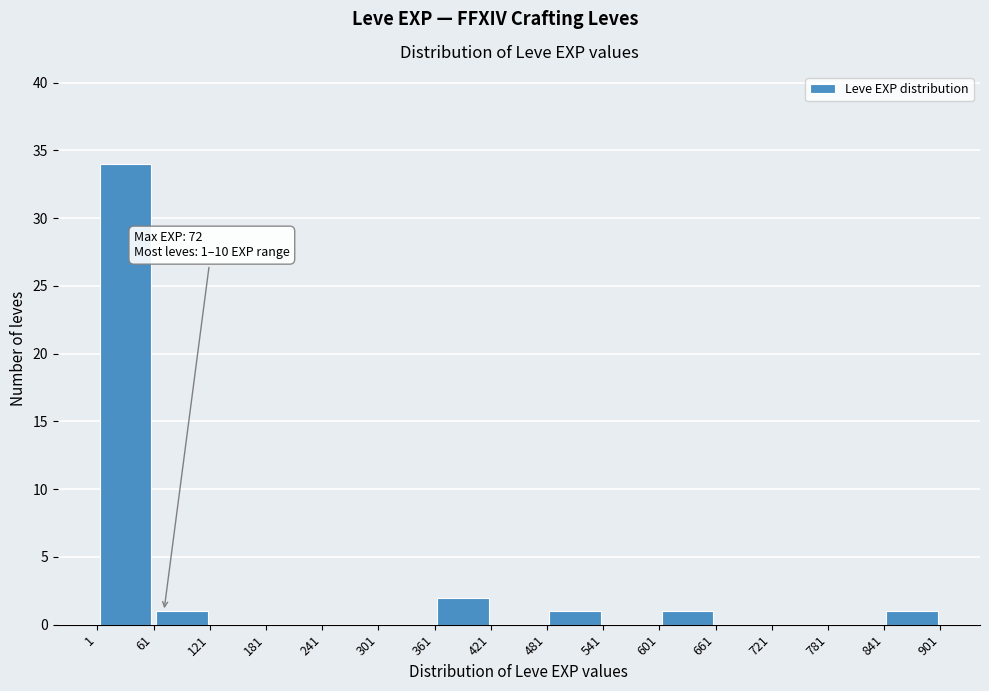

Over which range of the x-axis is the bar tallest?

1 to 61